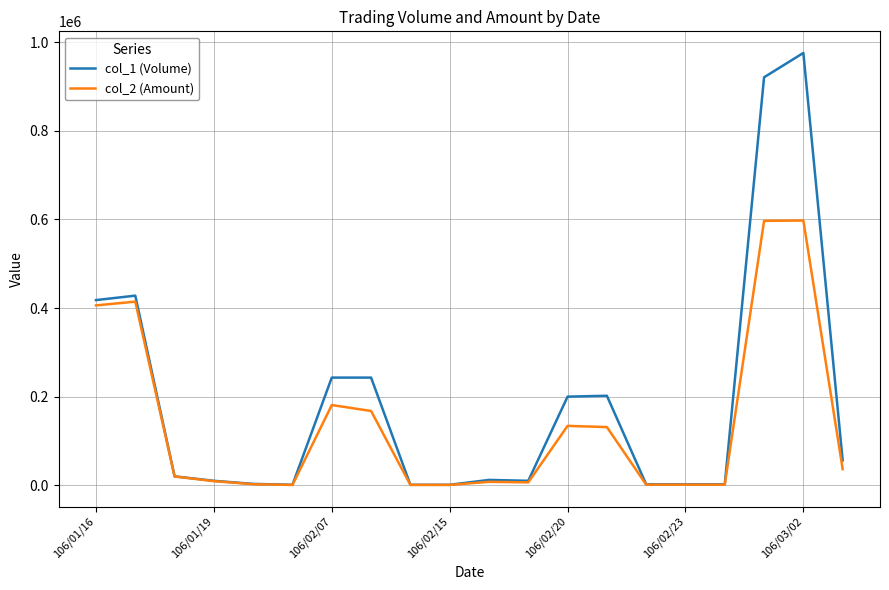

Which series has the widest spread of values?

col_1 (Volume)